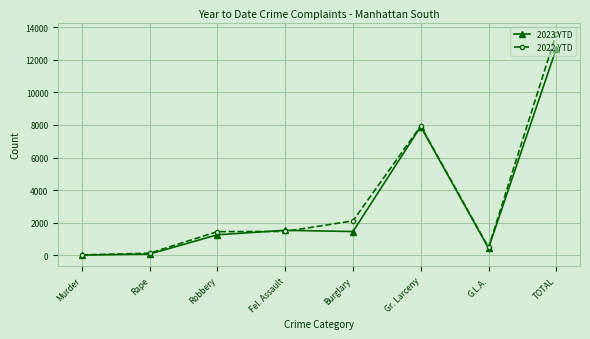

Is it true that 2022 YTD equals 2114 at Burglary?

True